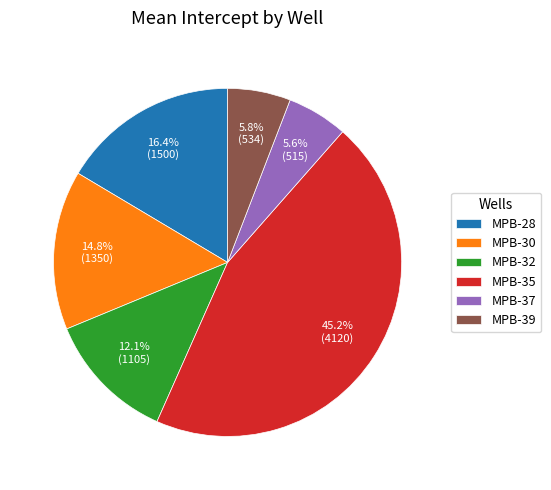

The MPB-37 slice represents 6% of the pie. True or false?

True